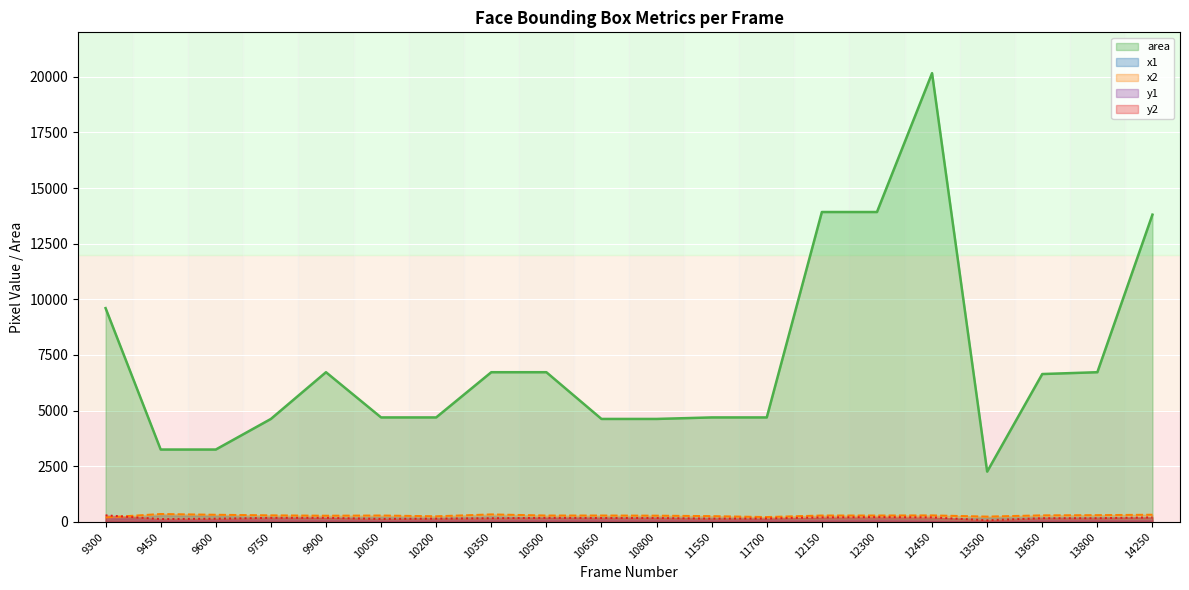

True or false: area and x2 intersect in this chart.

False